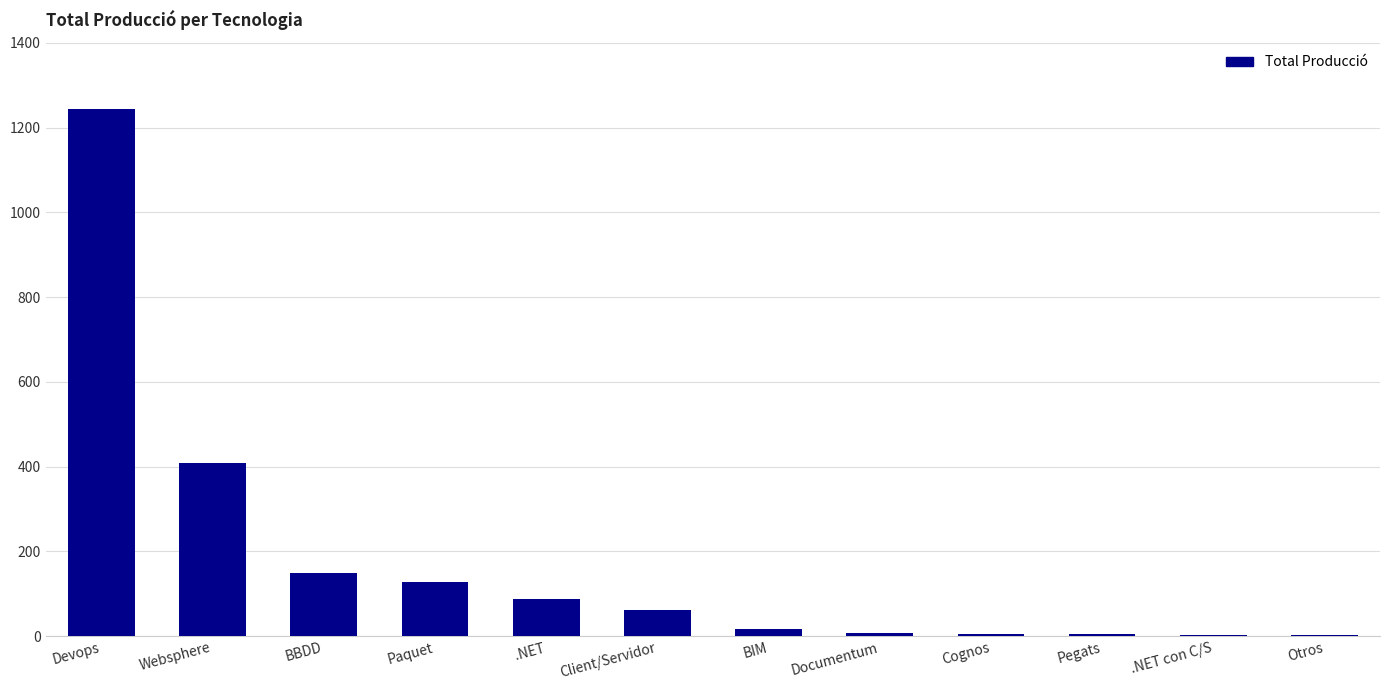

Are the bars grouped side by side (vs. stacked)?

No